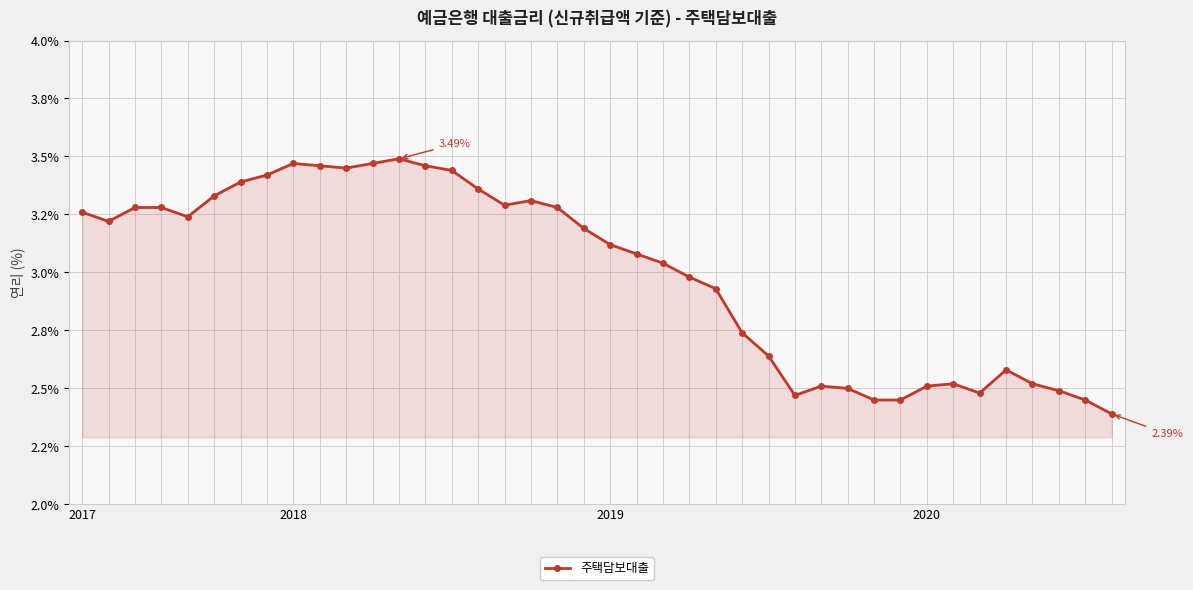

Reading left to right, extract all data points from this chart.

3.3	3.2	3.3	3.3	3.2	3.3	3.4	3.4	3.5	3.5	3.5	3.5	3.5	3.5	3.4	3.4	3.3	3.3	3.3	3.2	3.1	3.1	3.0	3.0	2.9	2.7	2.6	2.5	2.5	2.5	2.5	2.5	2.5	2.5	2.5	2.6	2.5	2.5	2.5	2.4